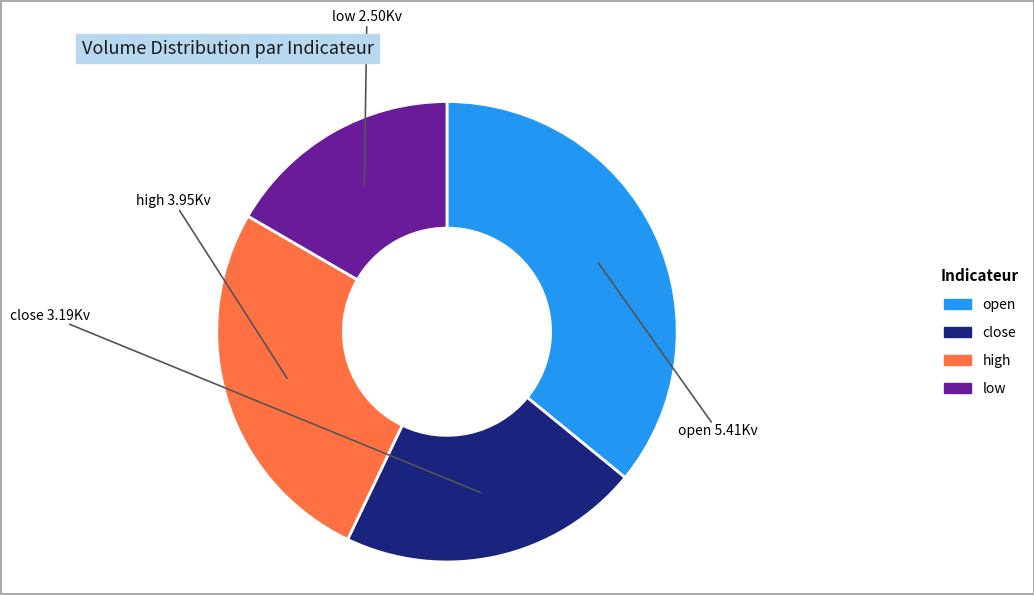

Does high represent more than half of the total?

No